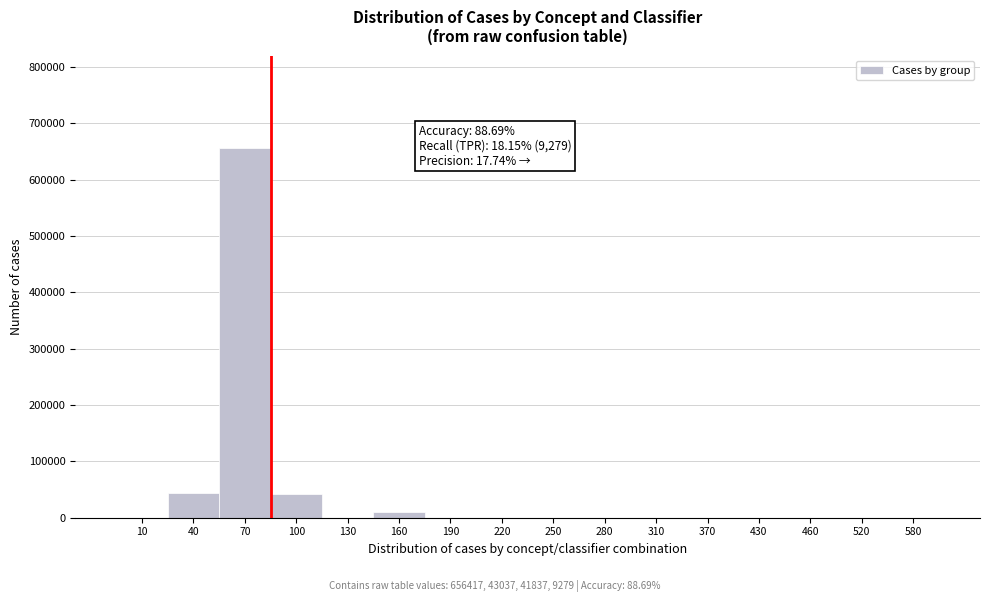

What is the maximum value shown in the chart?

656417